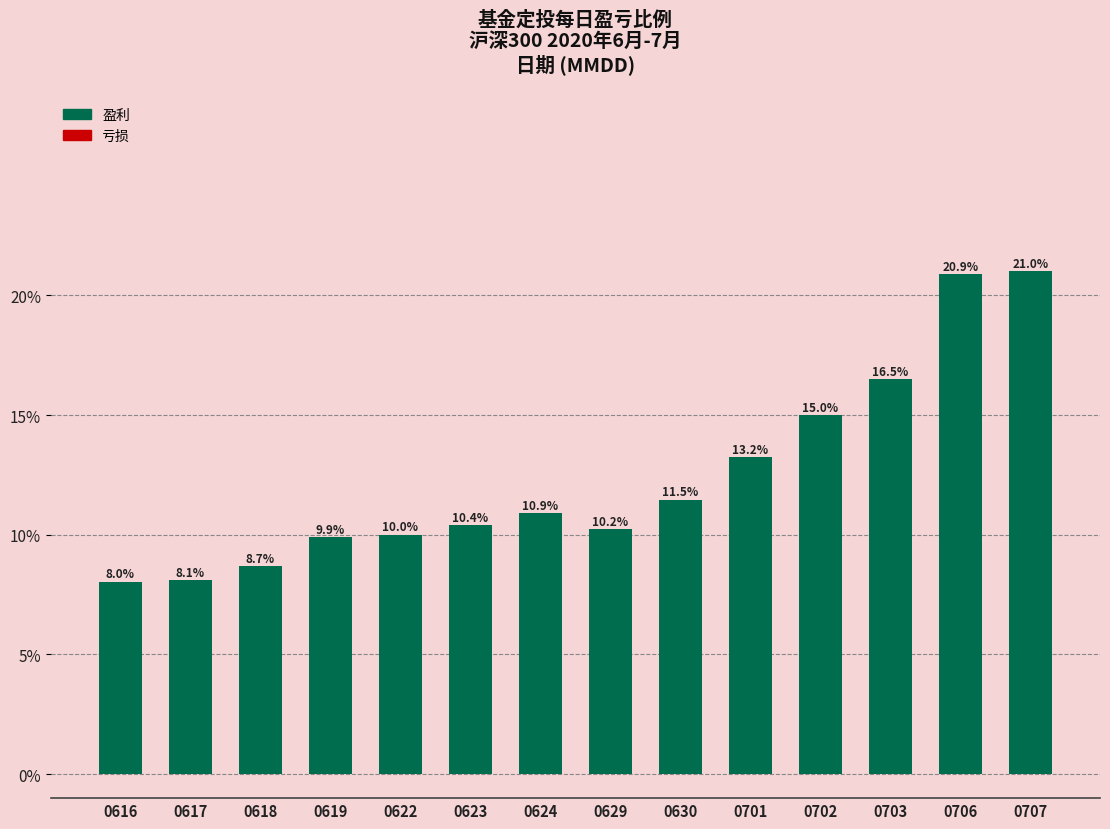

What is the minimum value shown in the chart?

8.0